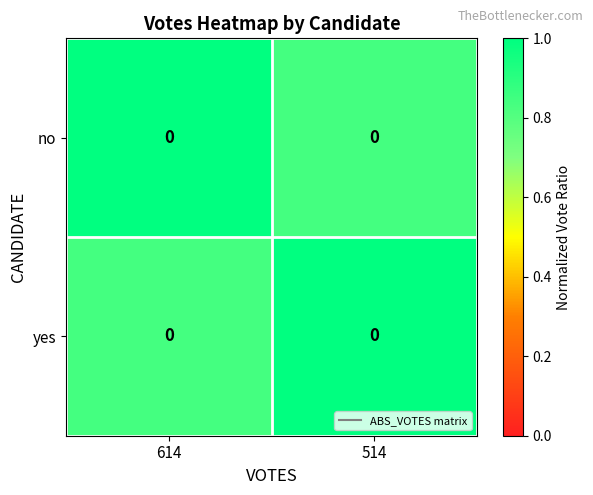

The yes series shows 1.8 at 514. True or false?

False